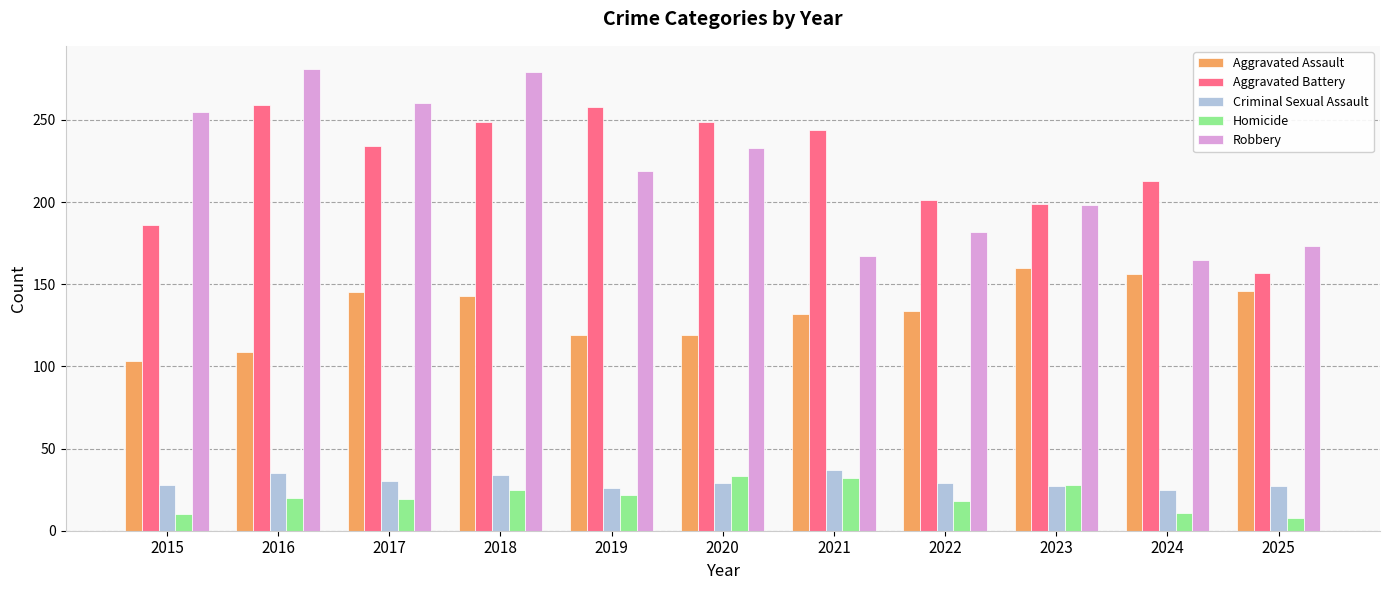

What is the minimum value shown in the chart?

8